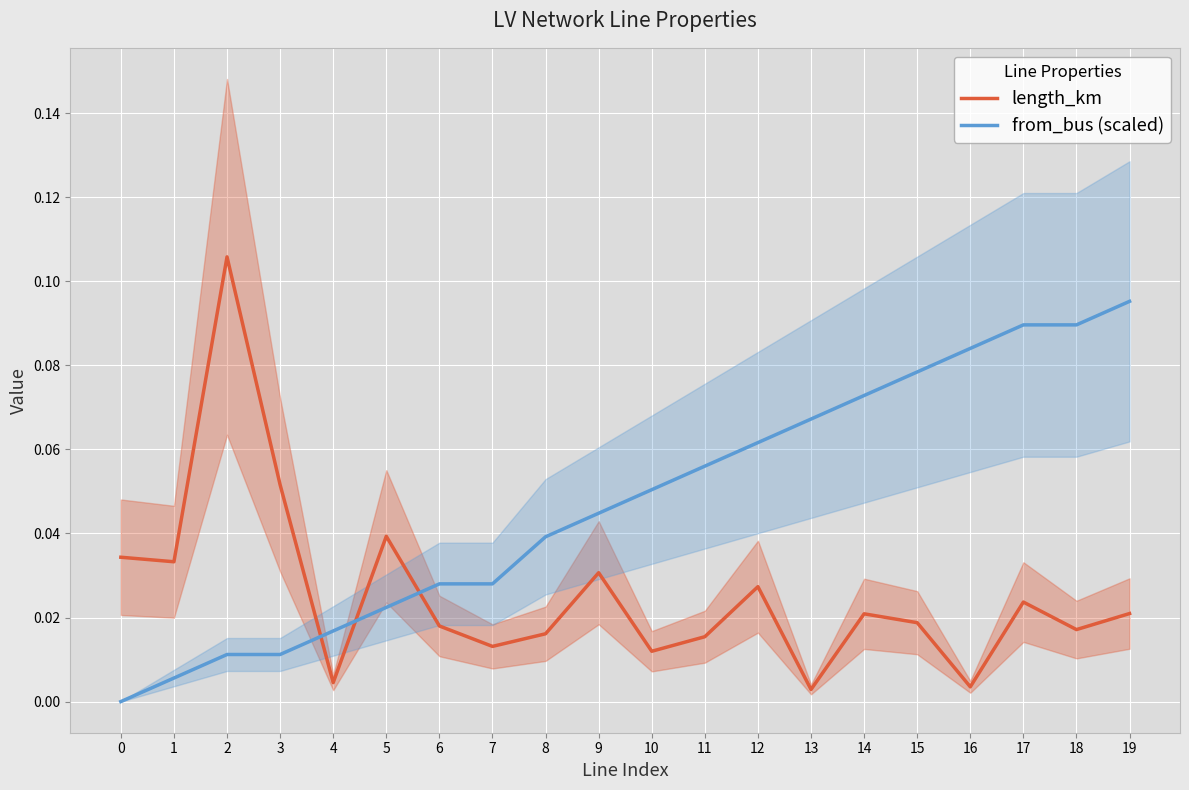

True or false: from_bus (scaled) has more than 2 points higher than both neighbors.

False